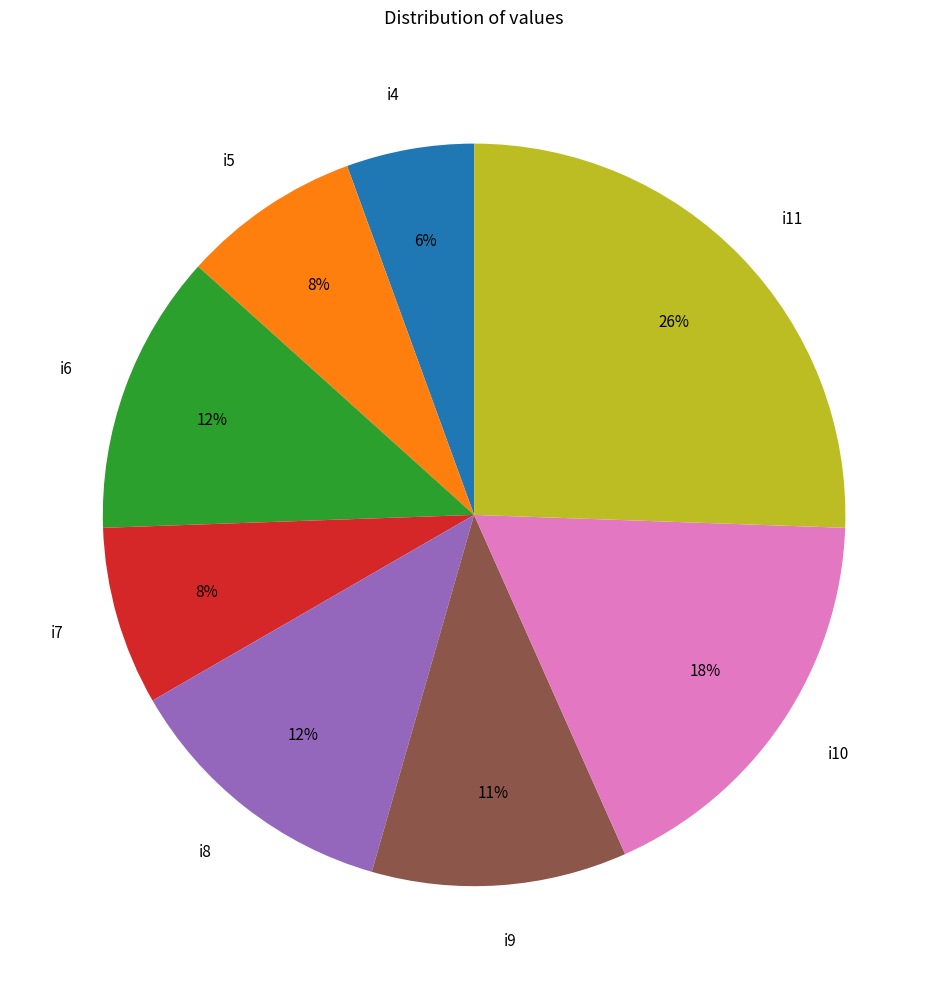

How many slices are in this pie chart?

8